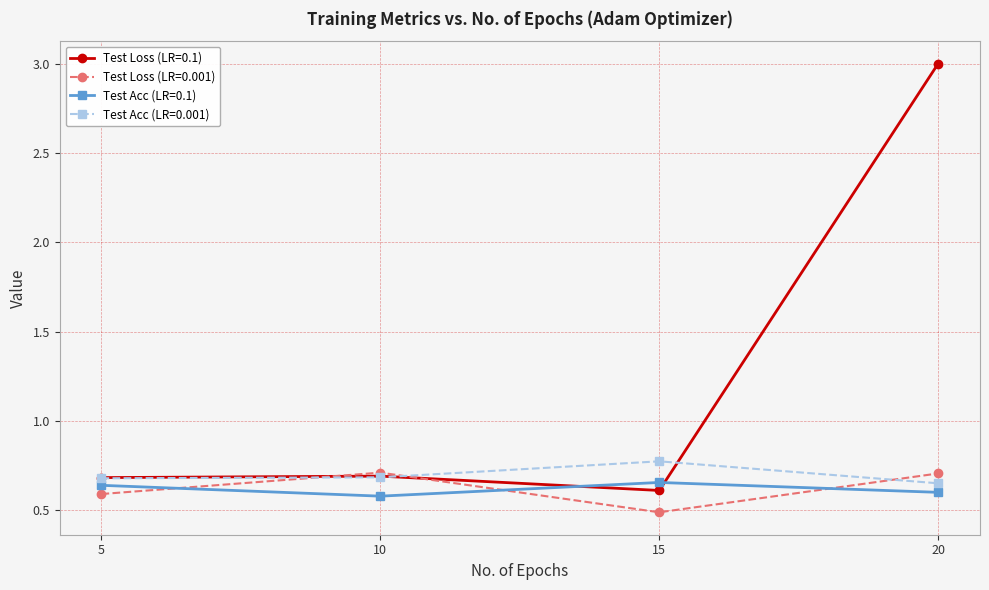

Between which two adjacent categories do Test Loss (LR=0.1) and Test Acc (LR=0.1) first intersect?

10 and 15